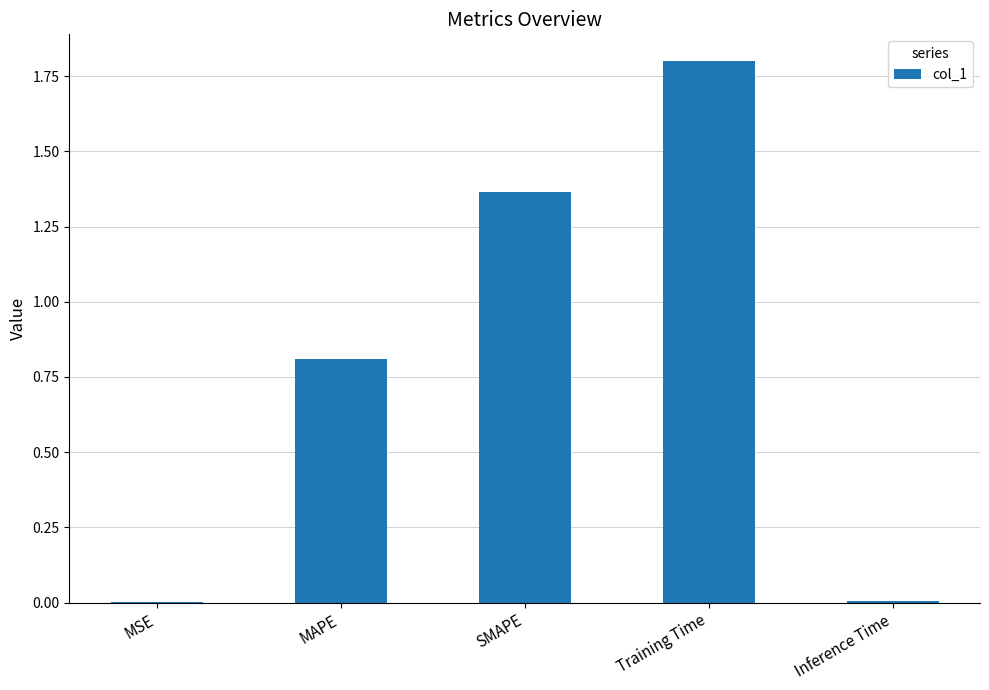

Which label corresponds to the largest value in the chart?

Training Time